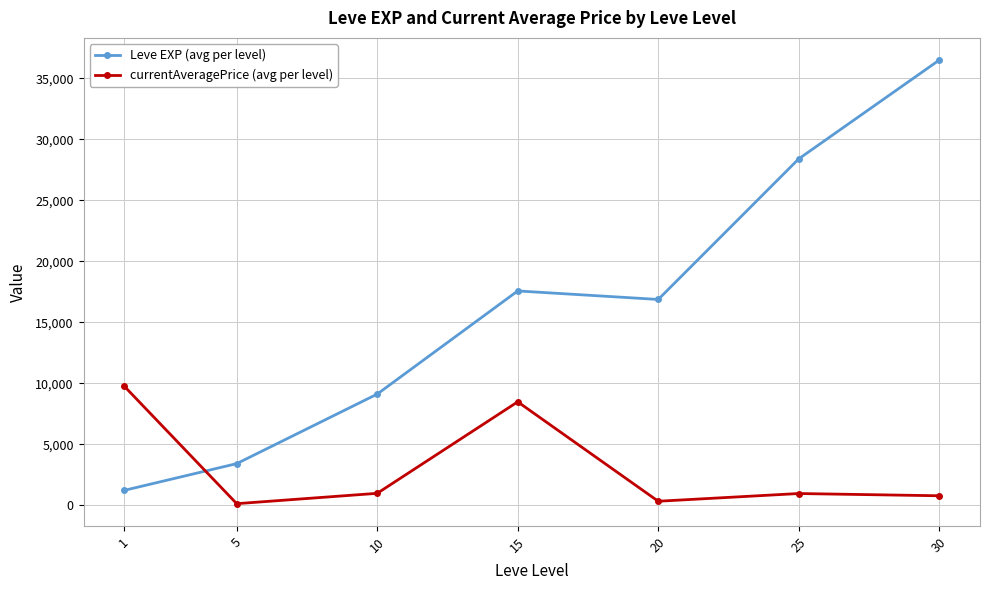

List the series in order of their peak value, lowest first.

currentAveragePrice (avg per level), Leve EXP (avg per level)